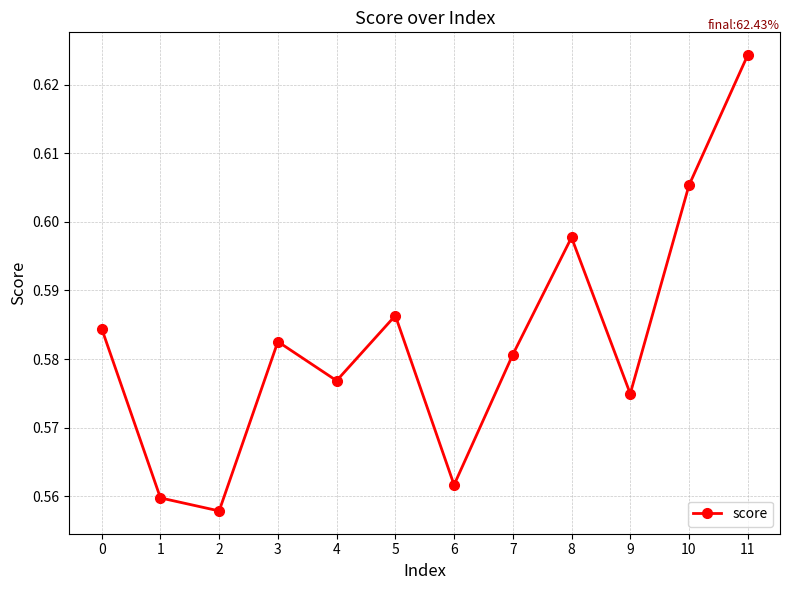

How many series are shown in this chart?

1